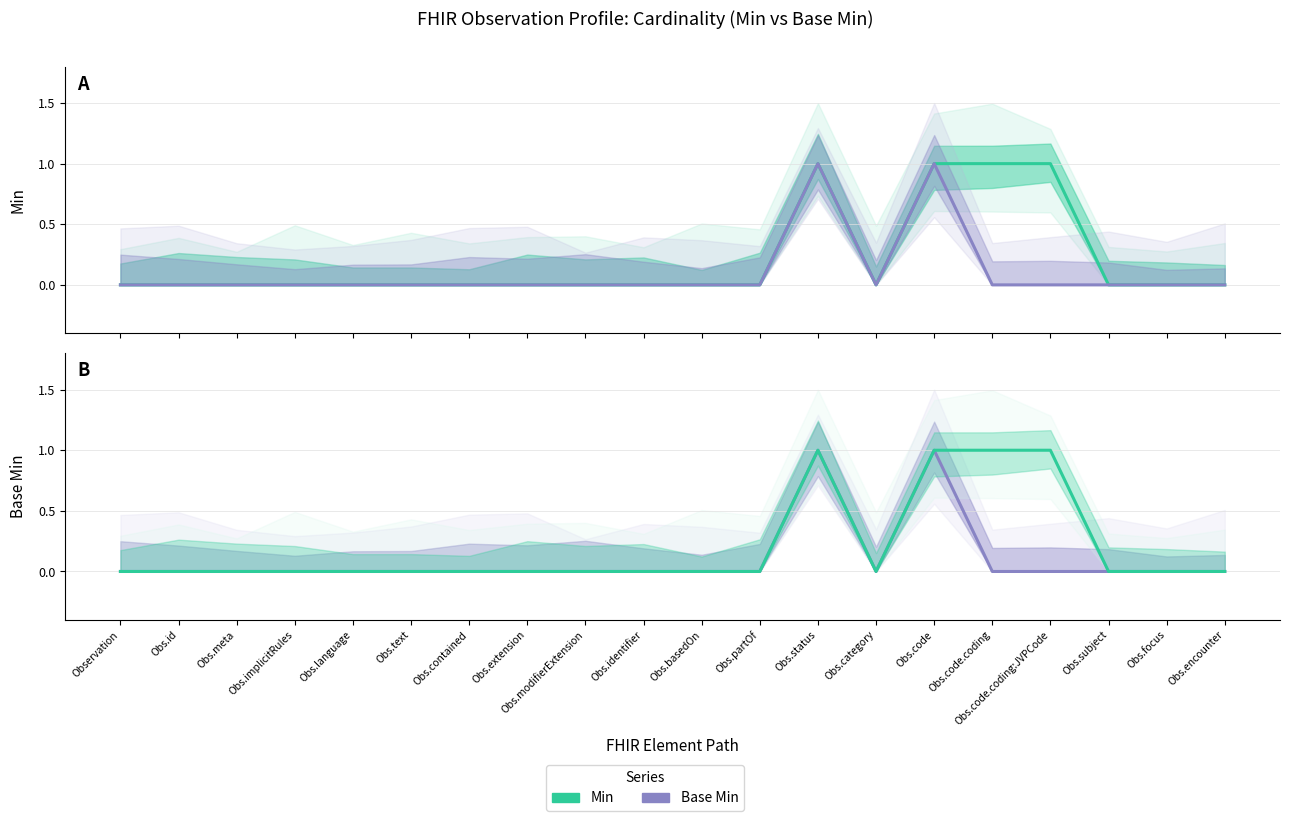

What is the label of the 12th point from the left?

Obs.partOf